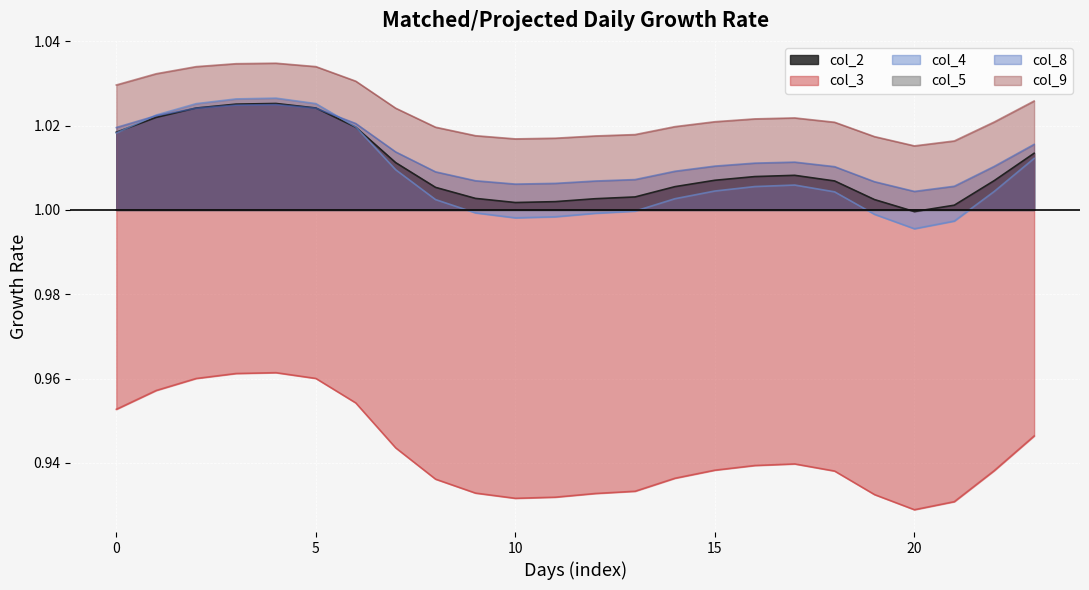

True or false: col_8 and col_3 intersect in this chart.

False